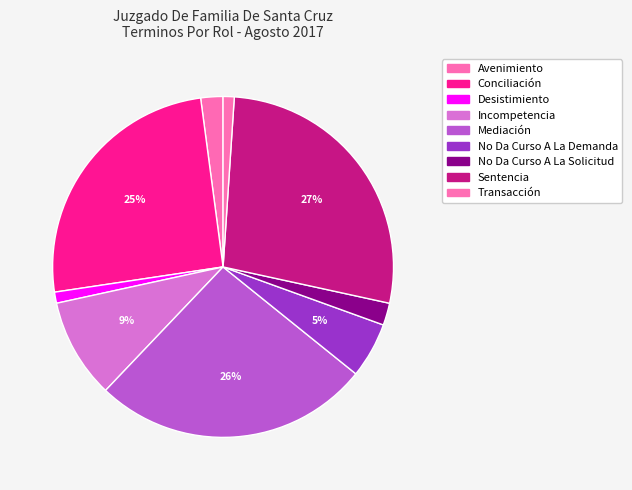

What percentage is the No Da Curso A La Solicitud slice, to the nearest percent?

2%